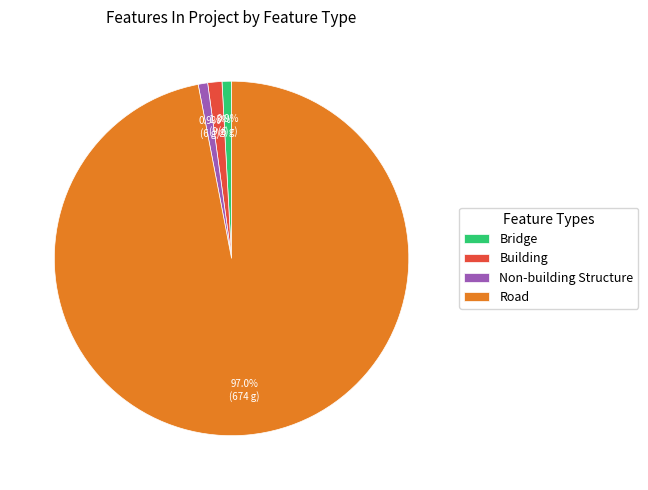

To the nearest percent, what portion does Non-building Structure represent?

1%